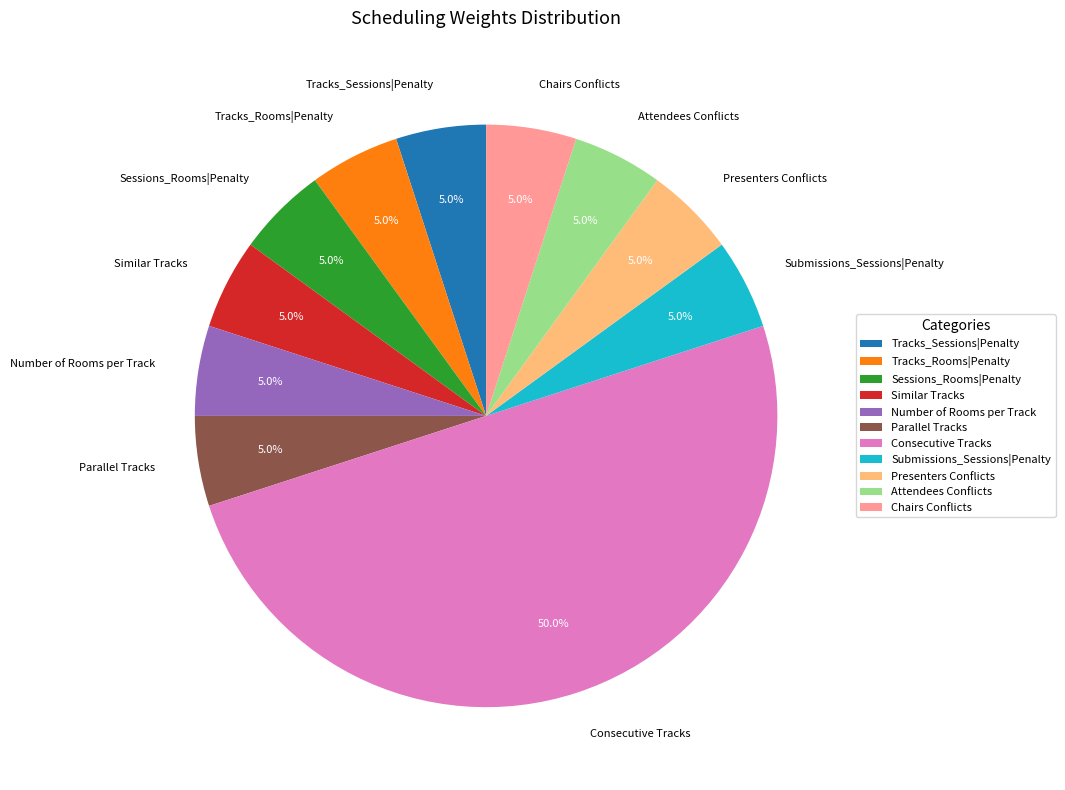

Which category accounts for the majority?

Consecutive Tracks